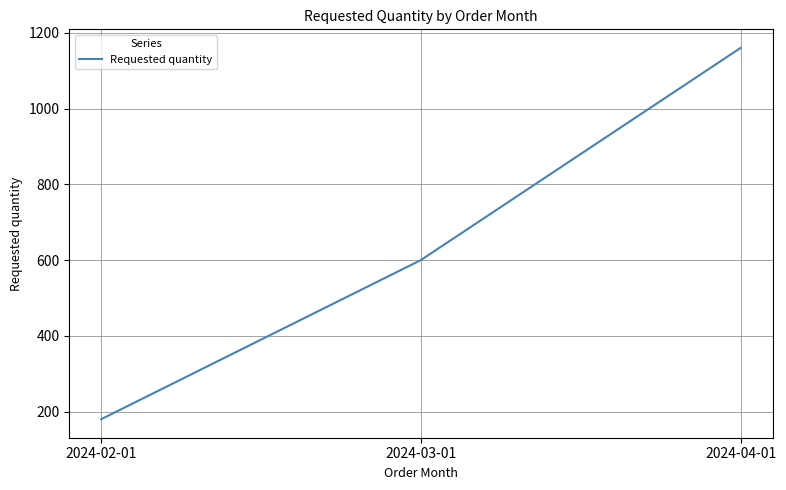

Reading left to right, what are all the values shown in this chart?

180	600	1160